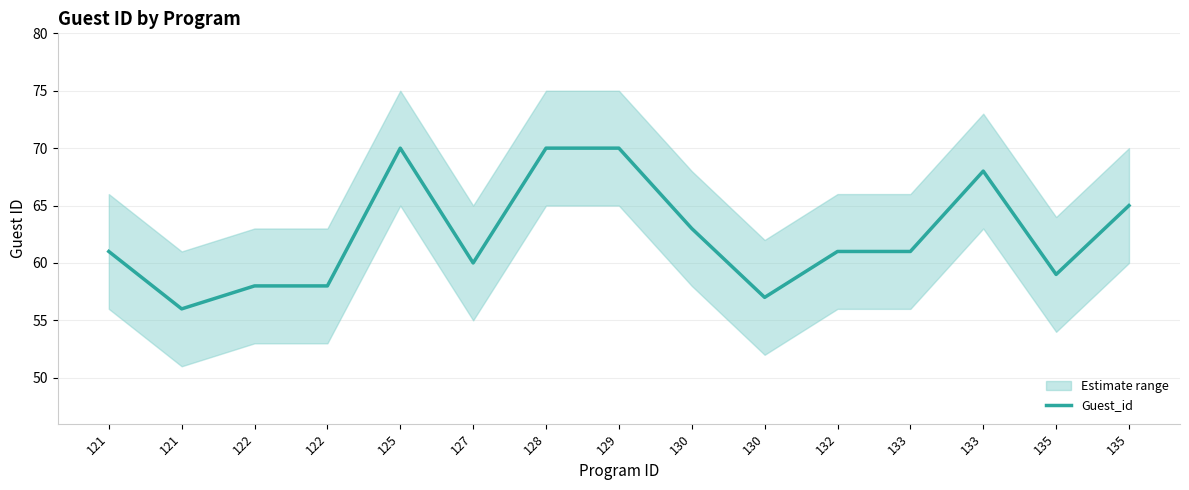

What is the change in value from 125 to 135?

-11